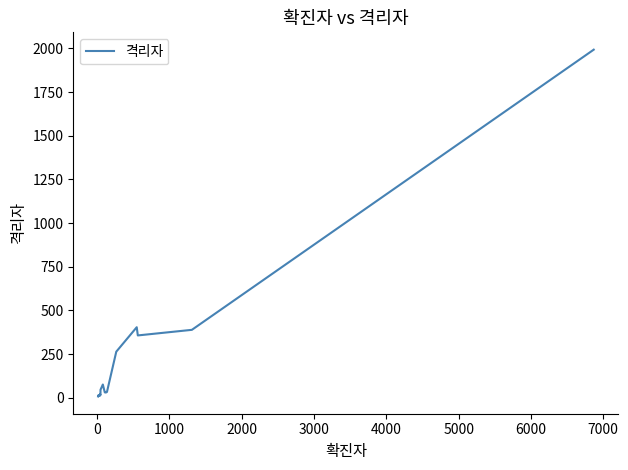

What is the maximum value shown in the chart?

1993